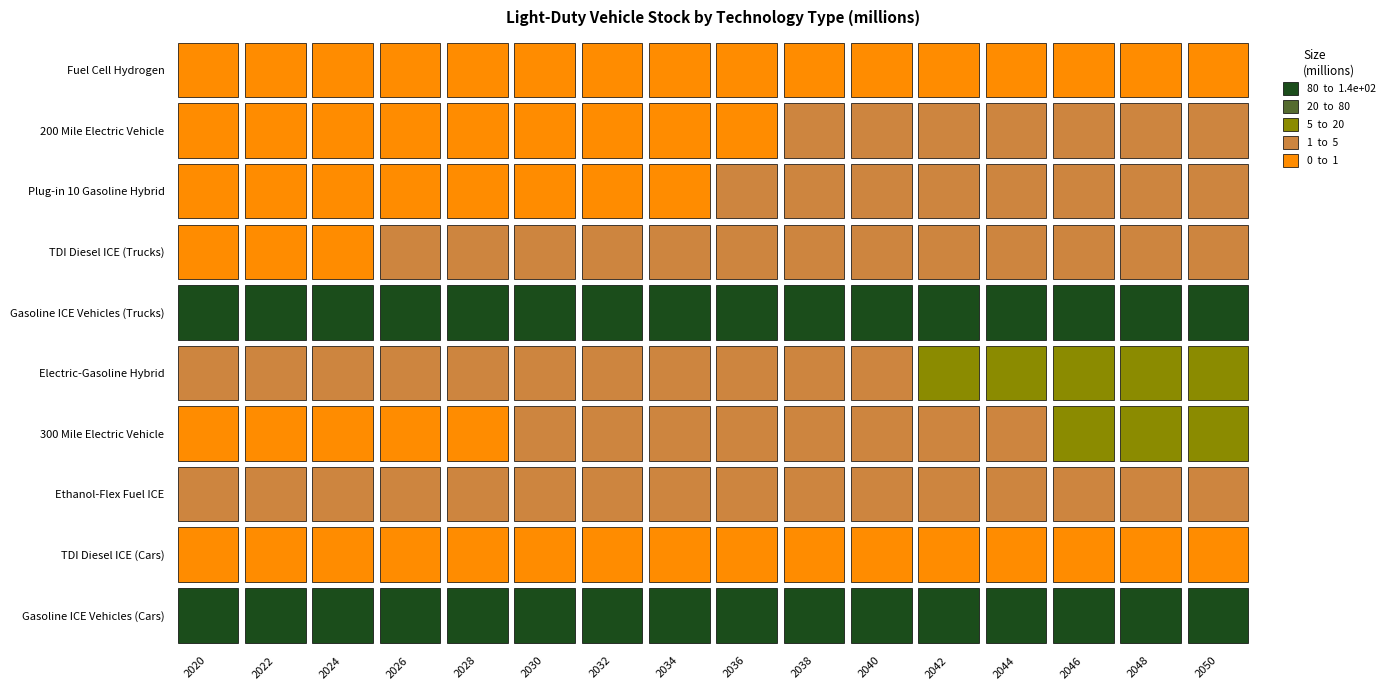

Is the value of Gasoline ICE Vehicles (Trucks) at 2020 greater than the value of Electric-Gasoline Hybrid at 2038?

Yes